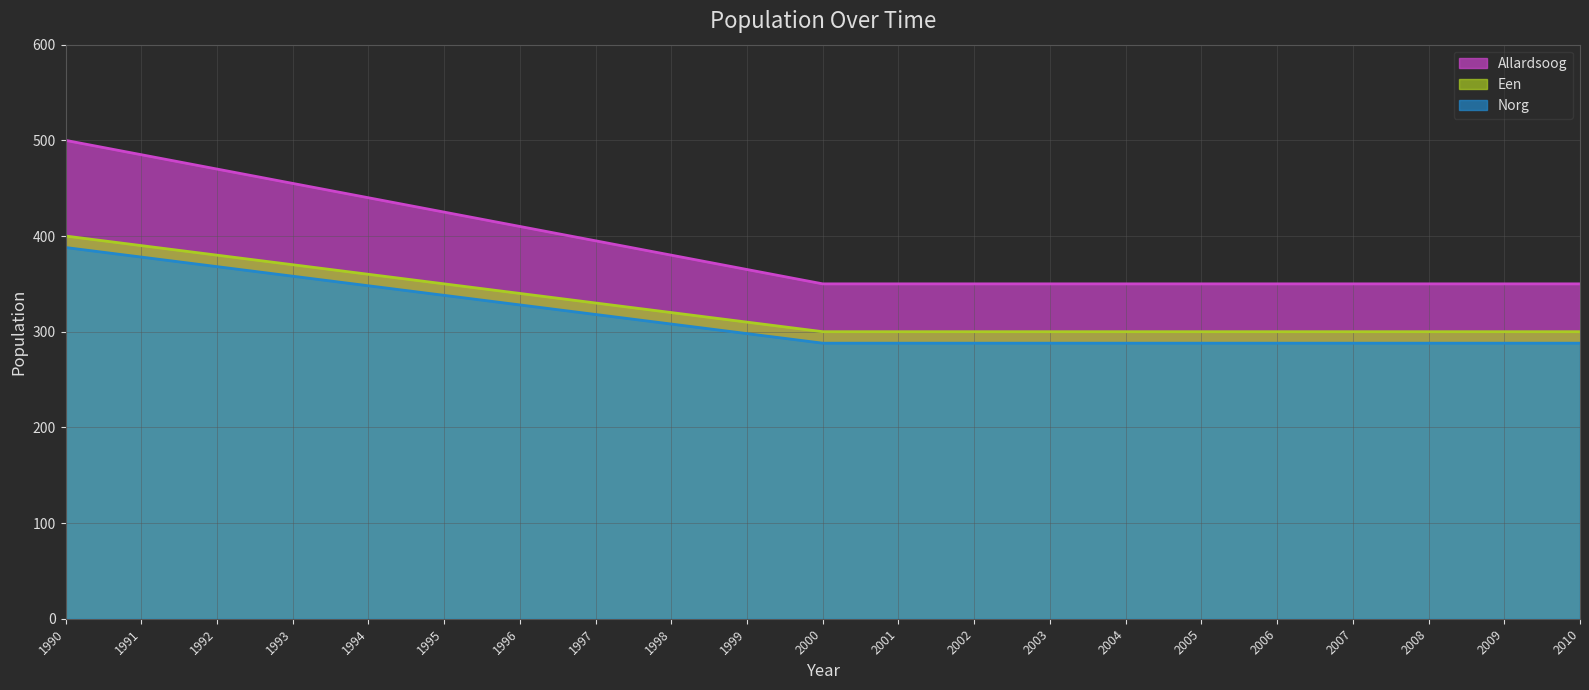

Is the value of Norg at 2000 greater than the value of Een at 1991?

No